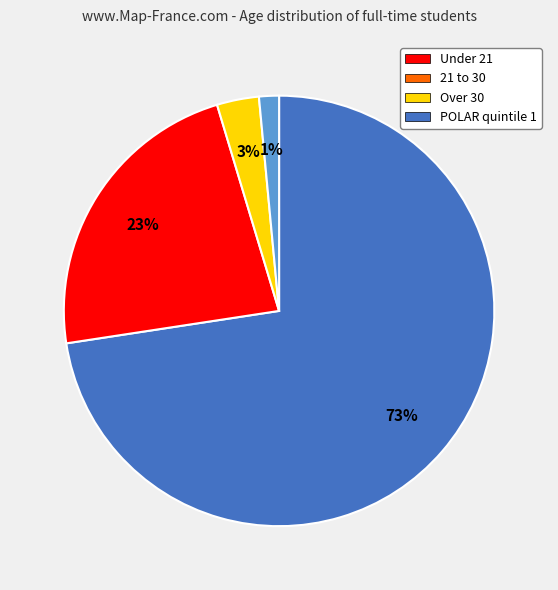

To the nearest percent, what is the average slice percentage?

25%